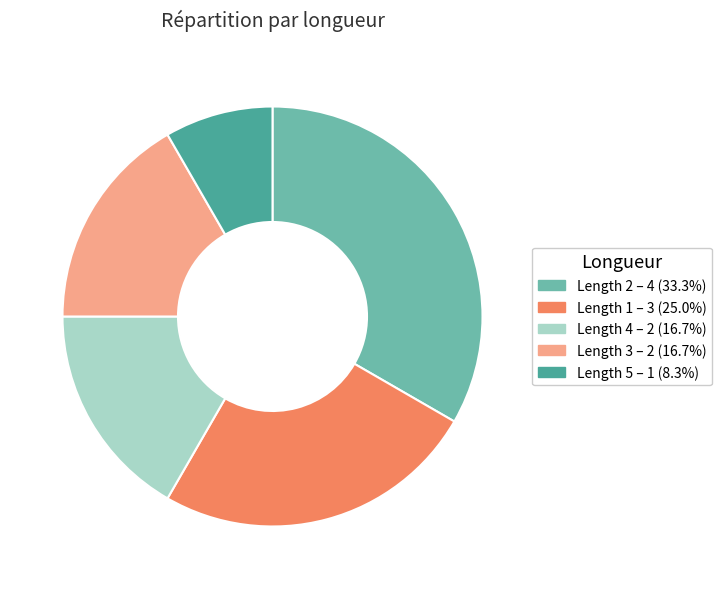

Approximately how many times larger is the value at Length 3 – 2 (16.7%) compared to Length 2 – 4 (33.3%)?

0.5